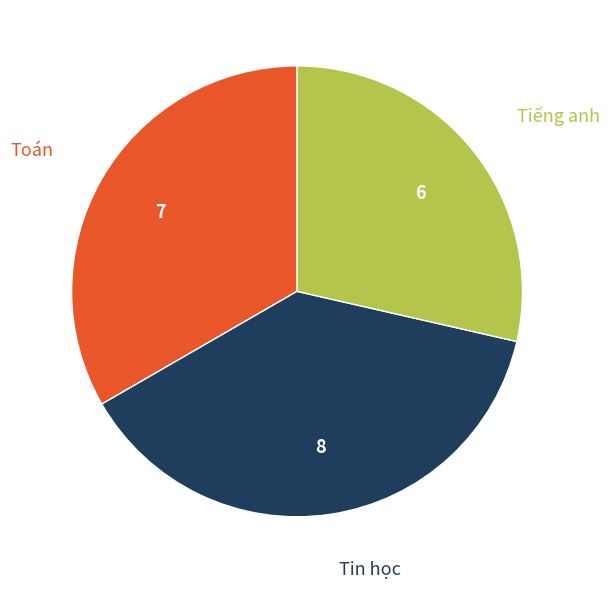

Is there a majority slice in this chart?

No